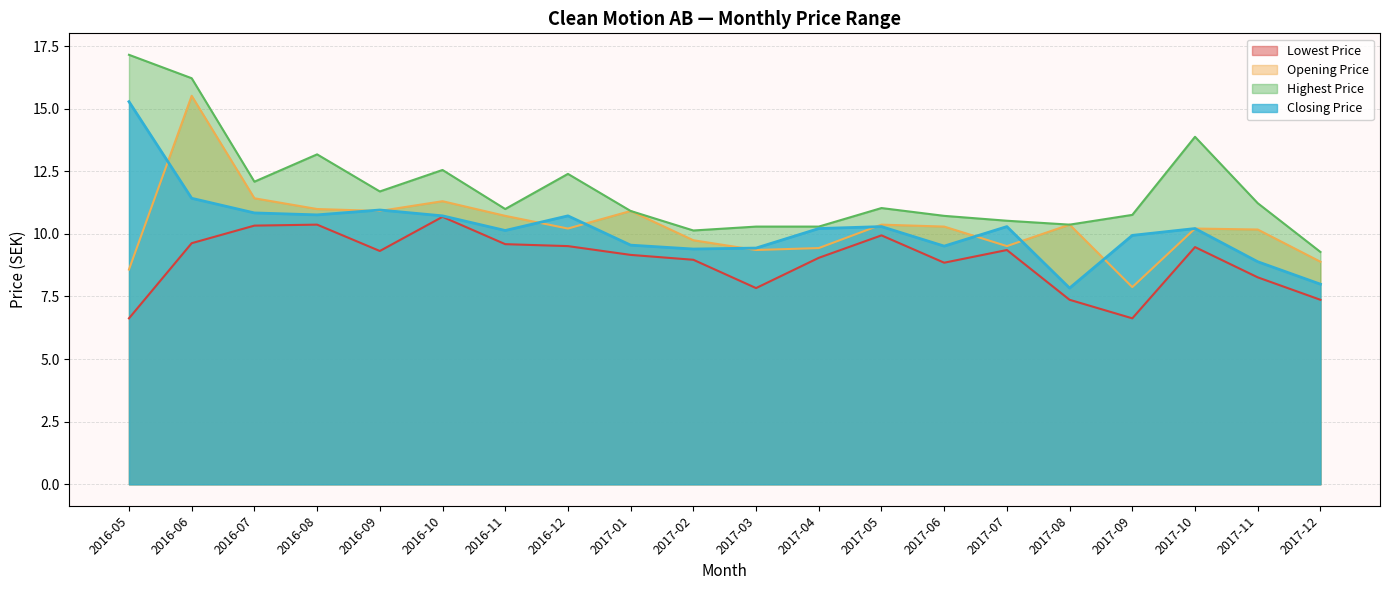

Between 2017-05 and 2017-06, which is larger?

2017-05